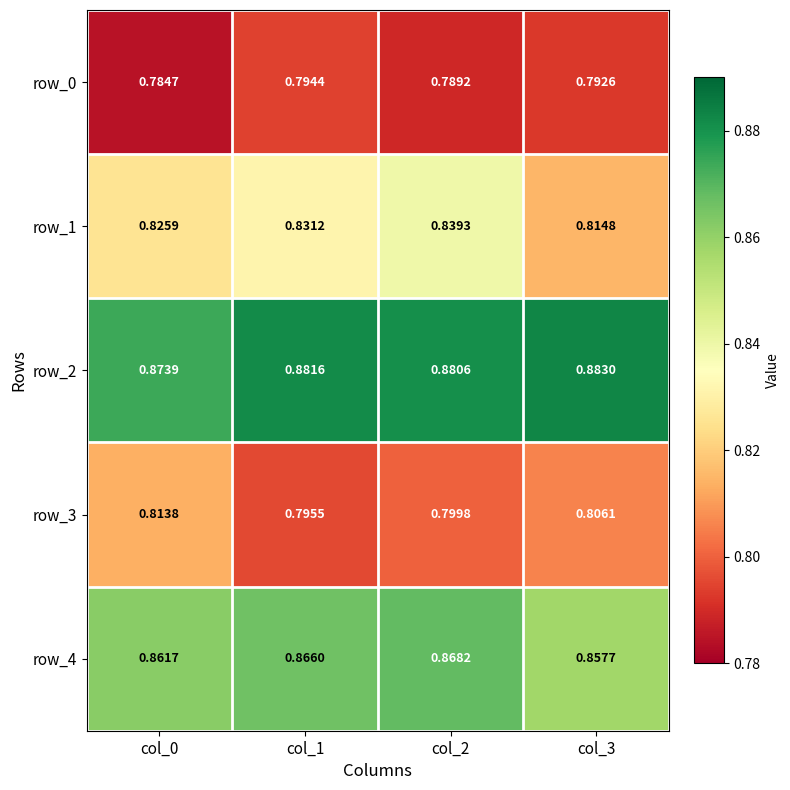

Is the value of row_4 at col_3 greater than the value of row_1 at col_3?

Yes